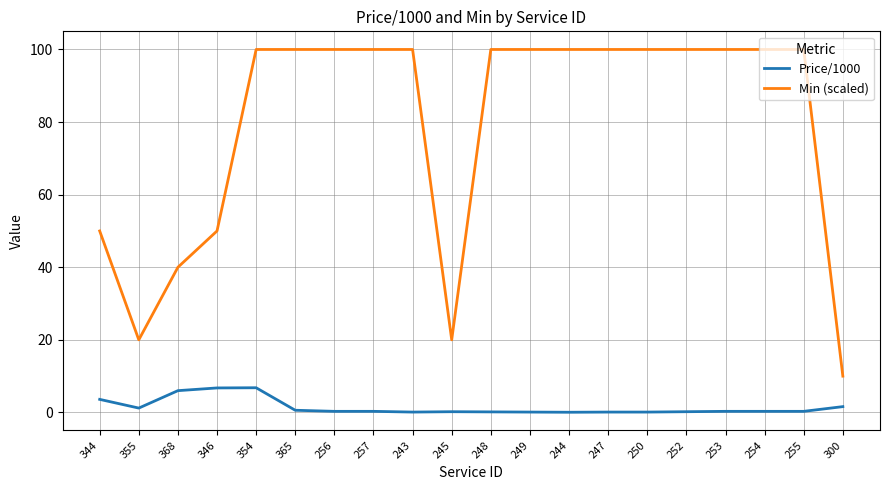

At 365, list the series in order from largest to smallest.

Min (scaled), Price/1000